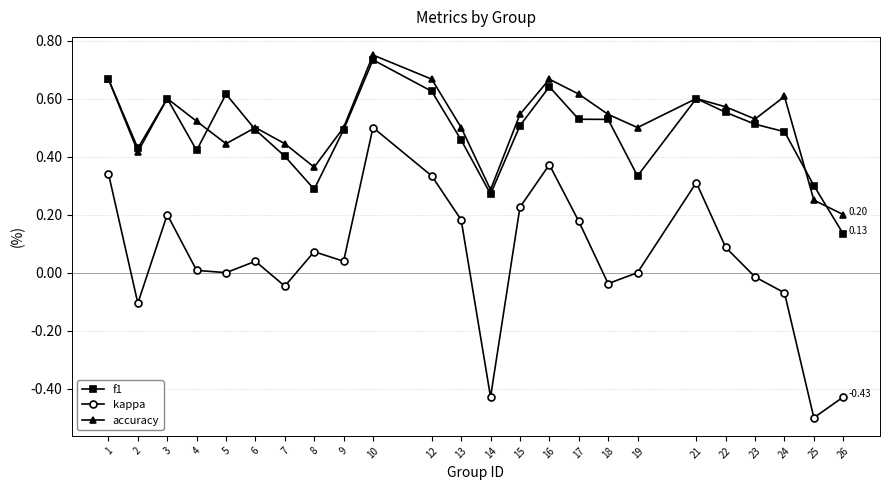

In accuracy, how many points are higher than both neighbors (excluding endpoints)?

6